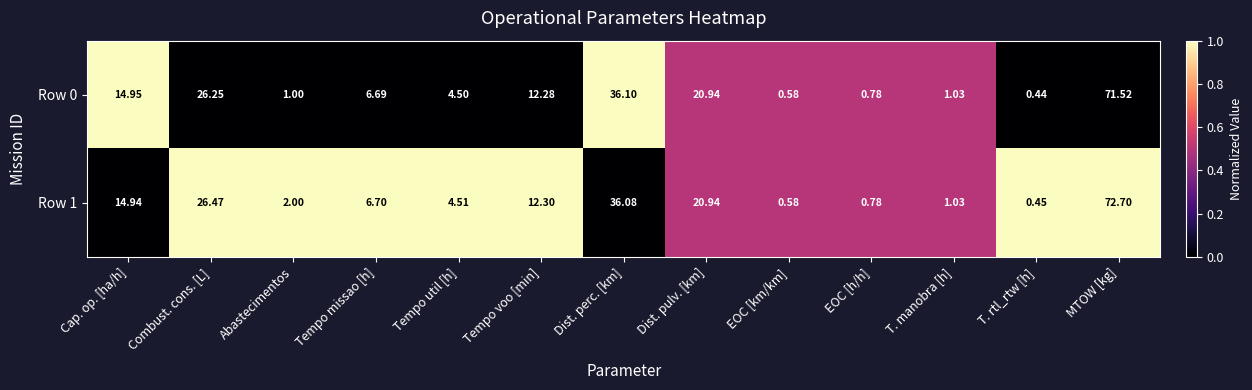

Where is Row 1 nearest to the value 36?

Dist. perc. [km]